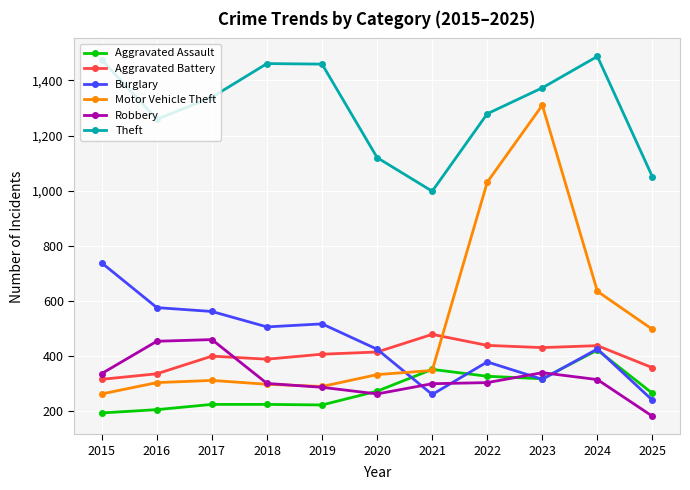

At how many categories does at least one series exceed 1318?

6